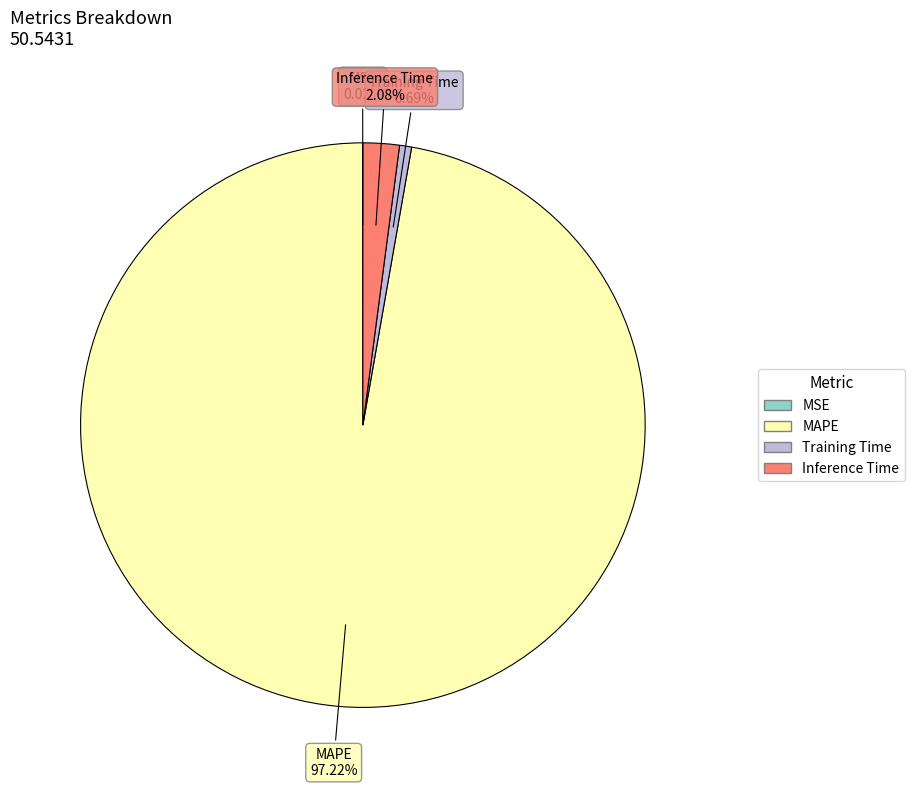

Which category has the biggest portion of the pie?

MAPE